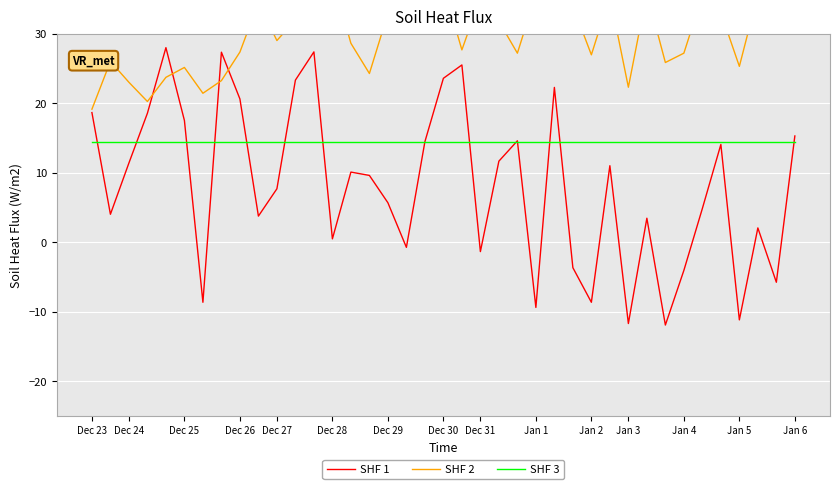

What is the label of the 11th point from the left?

Dec 27